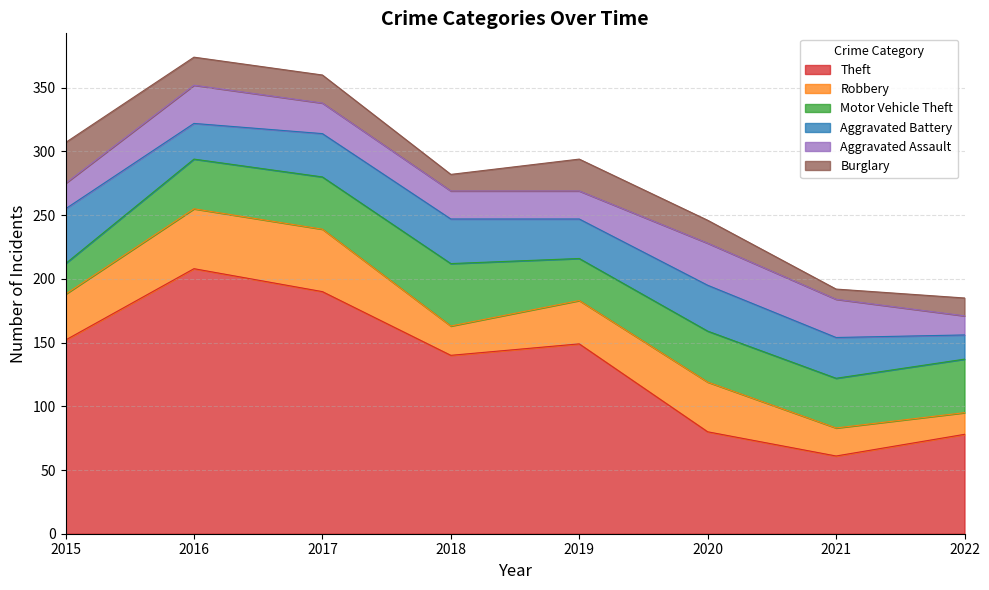

Is the value of Aggravated Battery at 2018 greater than the value of Theft at 2016?

No